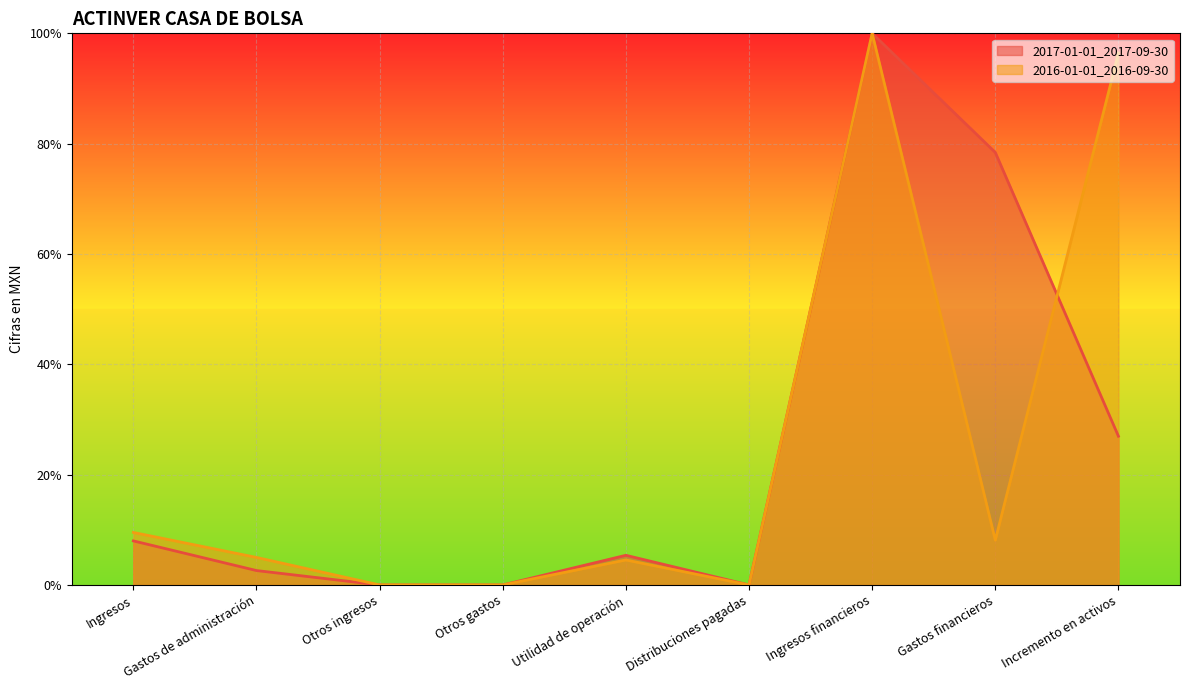

Which series ends up on top after the final intersection of 2016-01-01_2016-09-30 and 2017-01-01_2017-09-30?

2016-01-01_2016-09-30